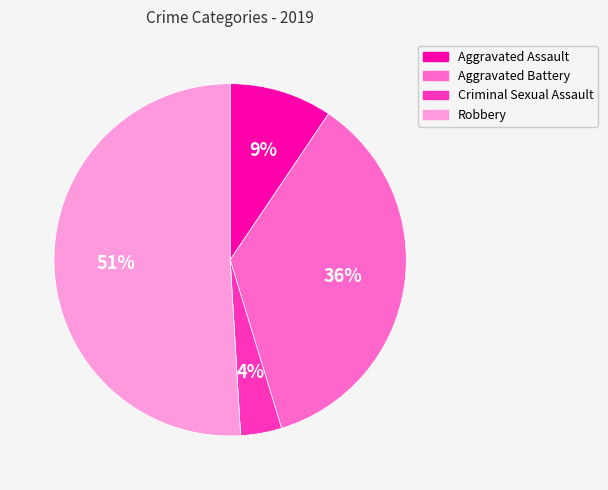

Does any single category account for the majority?

Yes